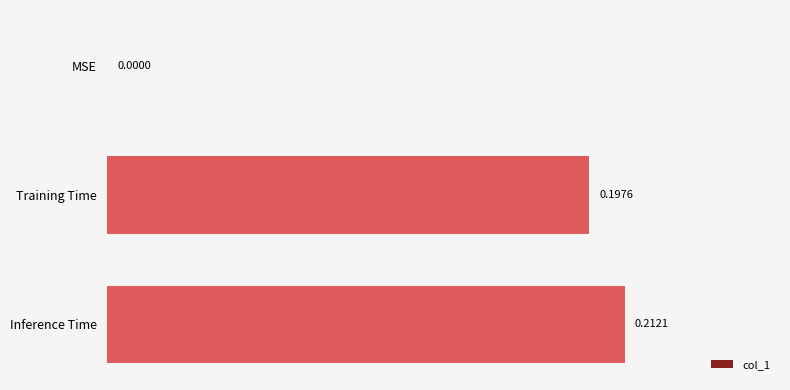

What is the sum of all values?

0.4